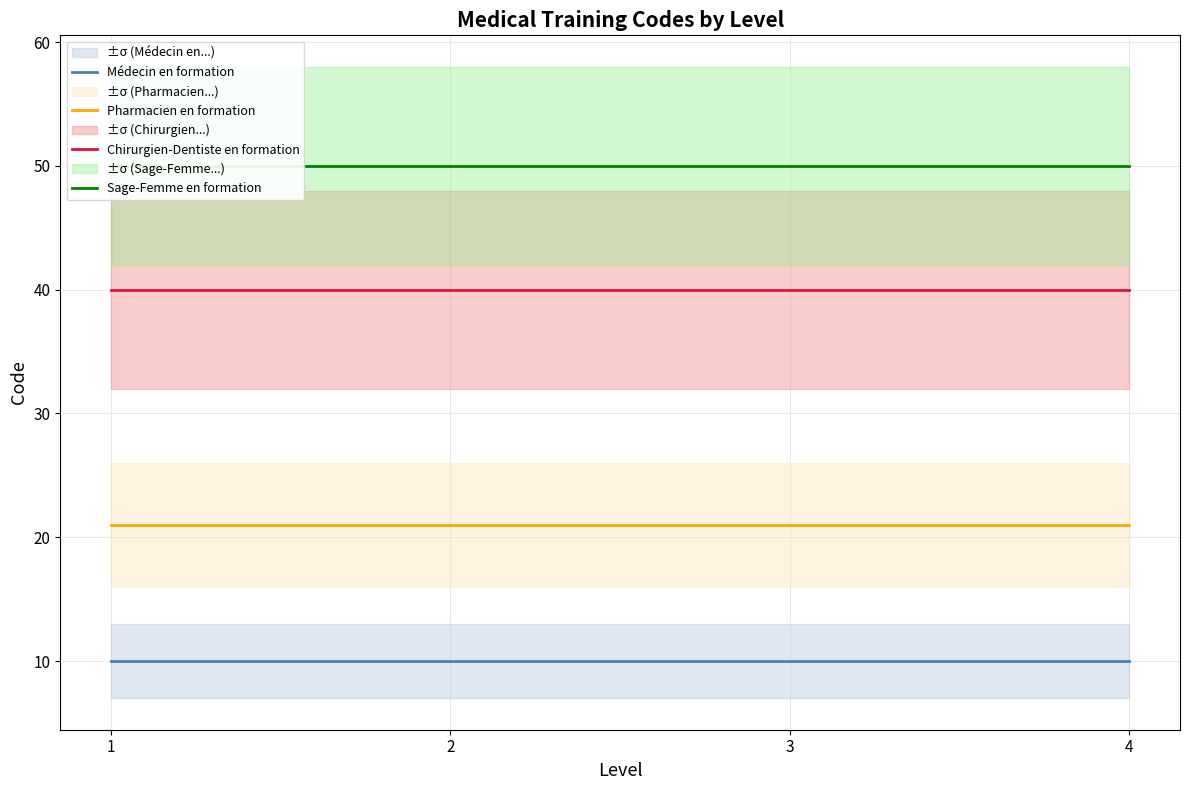

Is it true that Chirurgien-Dentiste en formation equals 10 at 4?

False